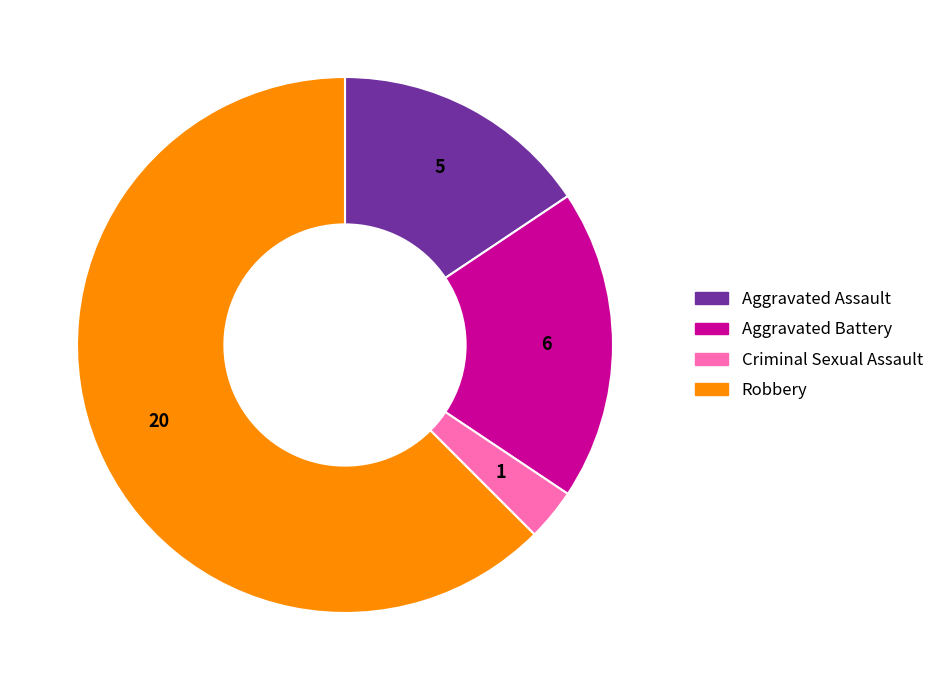

Does Aggravated Battery account for over 50% of the chart?

No